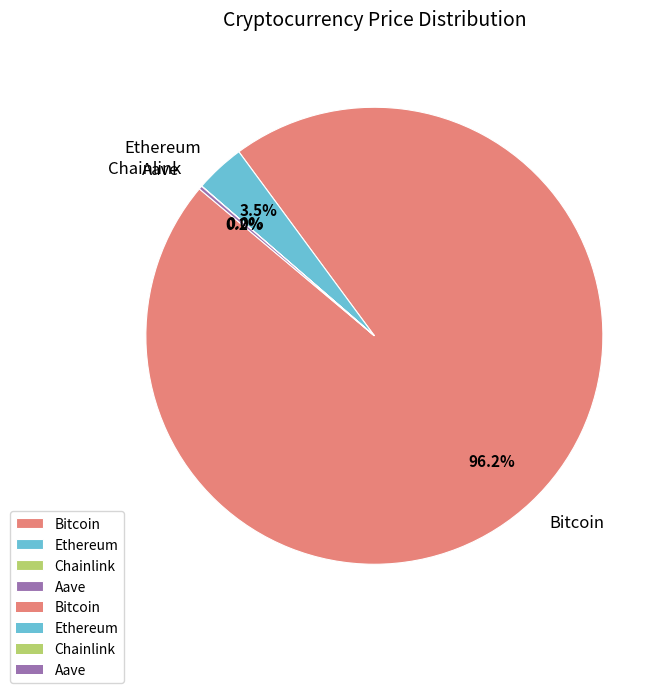

What is the largest slice in the pie chart?

Bitcoin